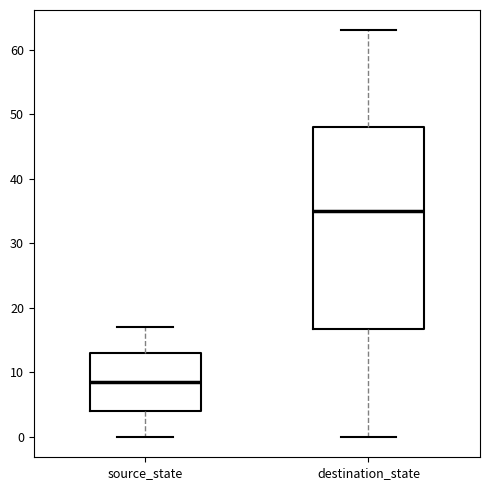

Which box has the highest median line?

destination_state